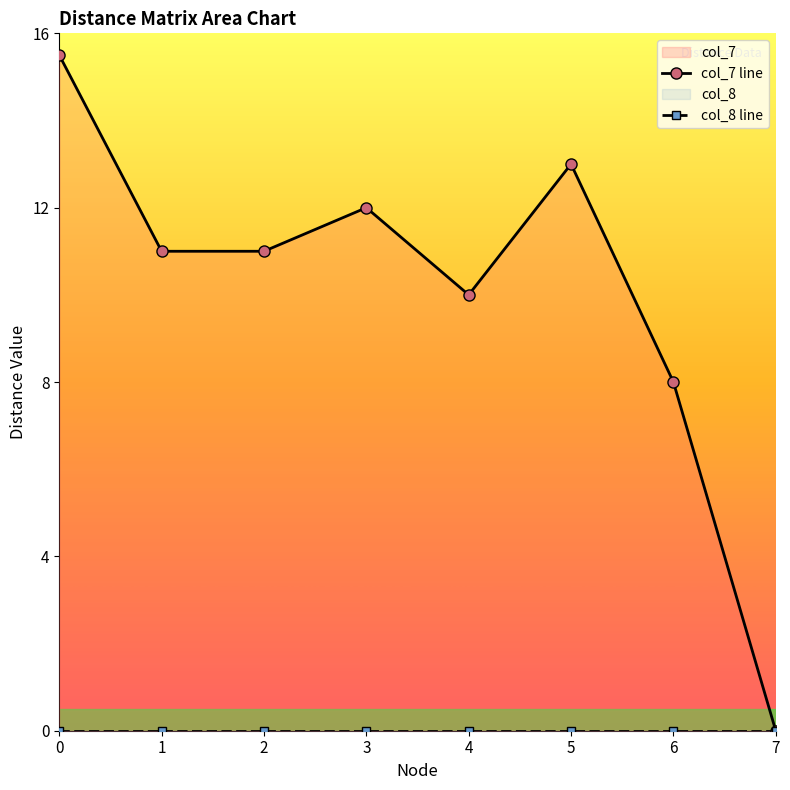

Between 0 and 4, which series saw the biggest shift?

col_7 line